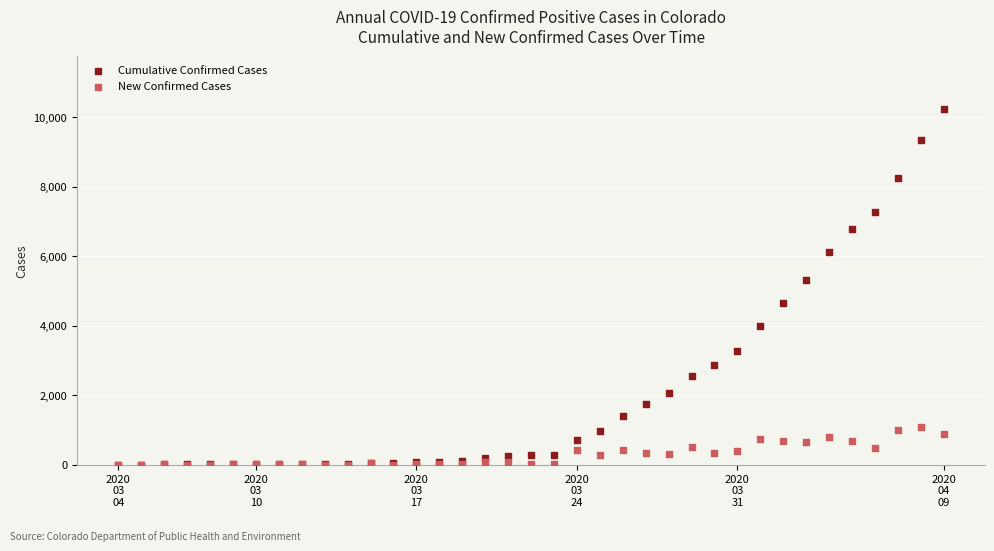

Across all series, what Y value is closest to 5115?

5324